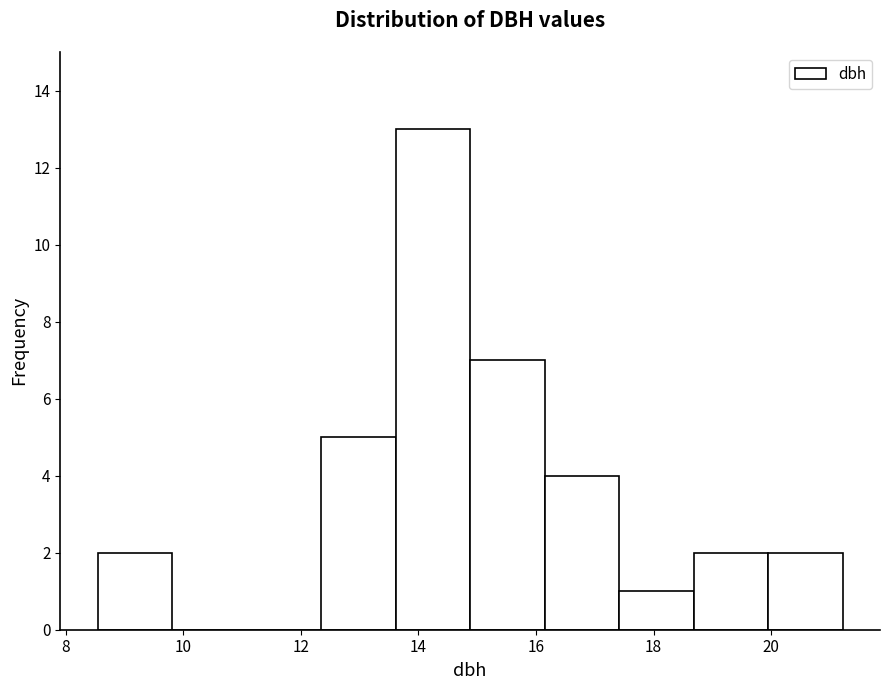

Over which range of the x-axis is the bar tallest?

13.6 to 14.8